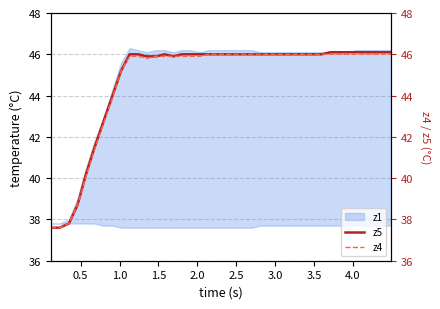

How many data points in z5 are above 46?

8